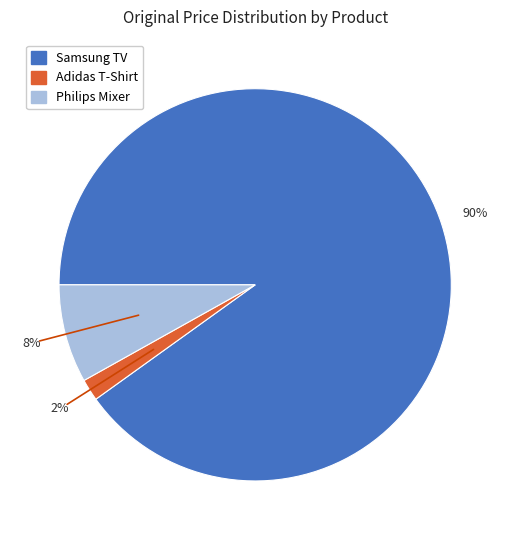

The Philips Mixer slice represents 8% of the pie. True or false?

True